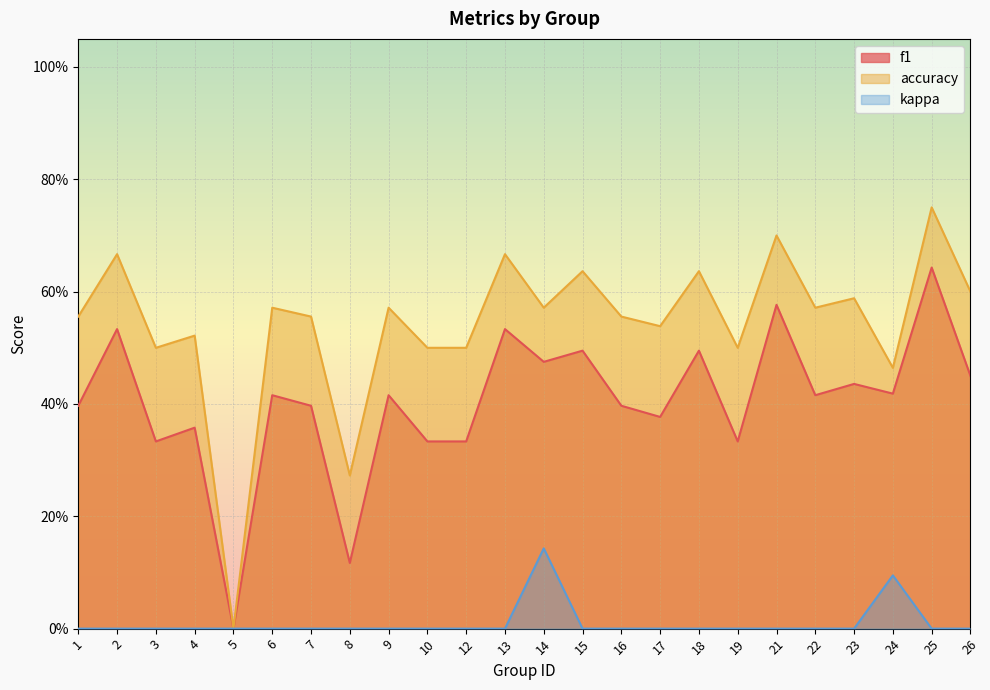

What value does the f1 series have at 1?

0.4